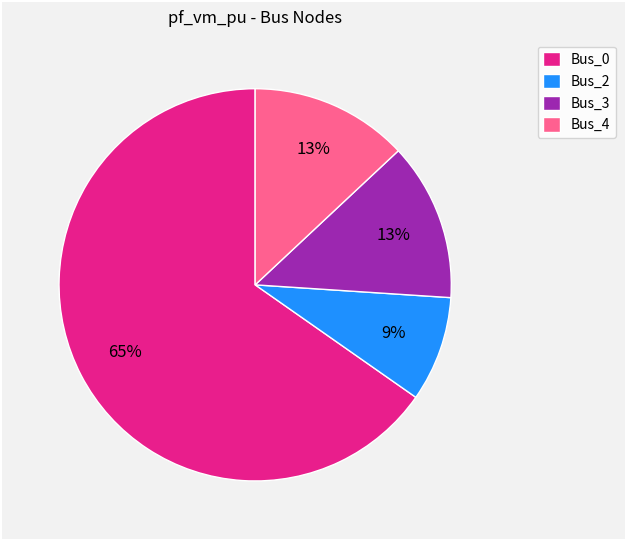

What is the smallest slice in the pie chart?

Bus_2